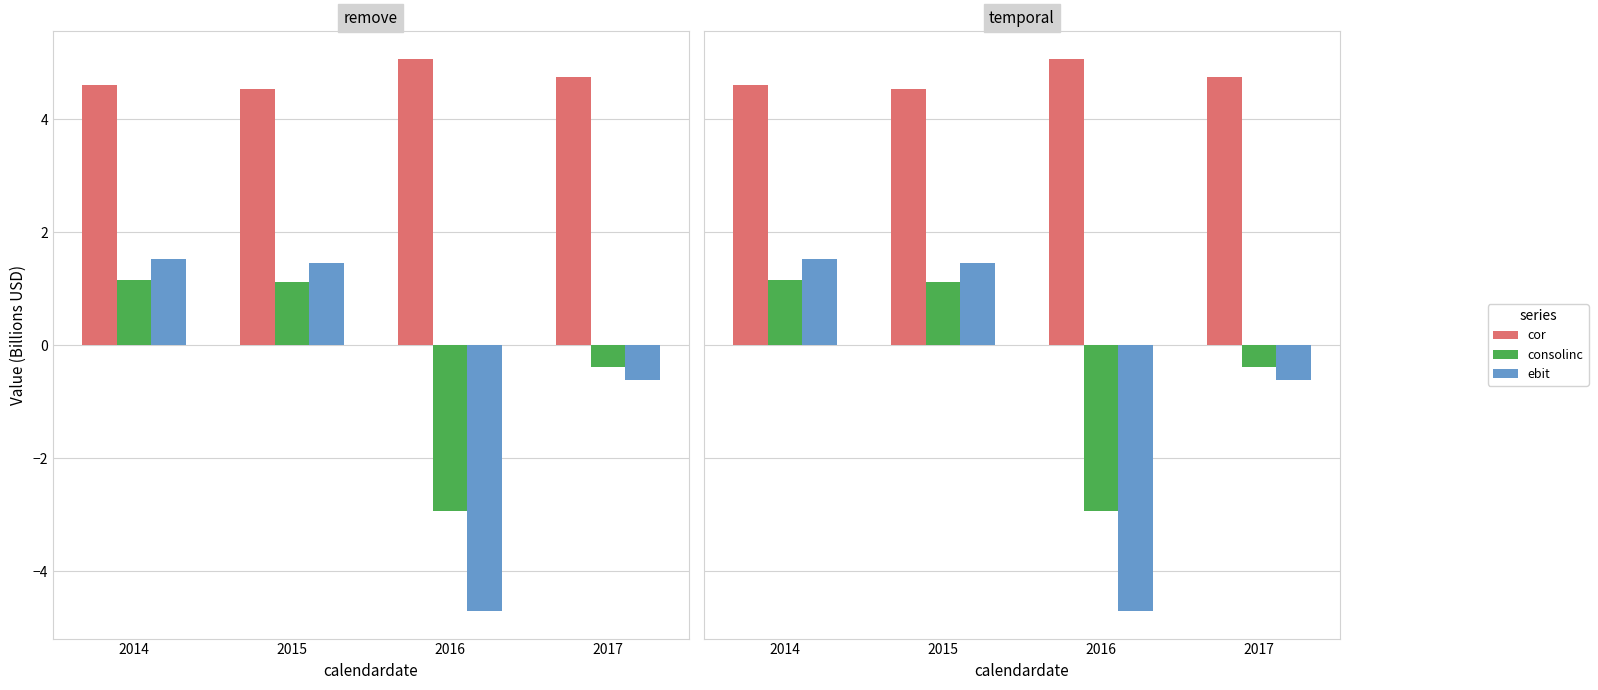

What is the lowest value of the consolinc series?

-2.9